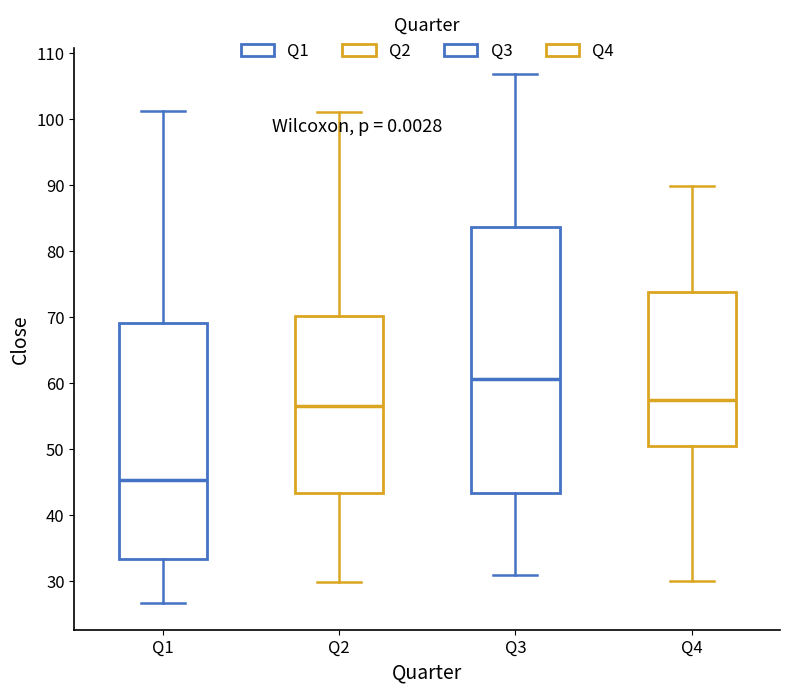

Reading left to right, transcribe this box plot: for each box, give where its median line is, the range the box spans, and where its two whiskers end, as read against the y-axis. The values are not printed on the chart, so give them approximately, as read against the axis.

Q1: median 45, box 33 to 69, whiskers 27 to 101
Q2: median 56, box 43 to 70, whiskers 30 to 101
Q3: median 61, box 43 to 84, whiskers 31 to 107
Q4: median 57, box 50 to 74, whiskers 30 to 90